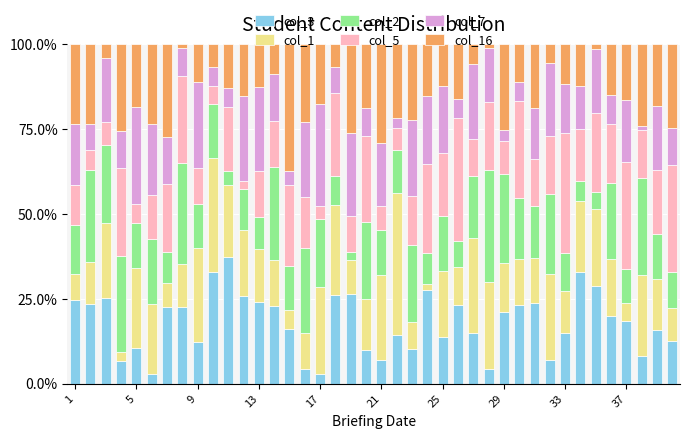

What is the minimum value for col_3?

2.9